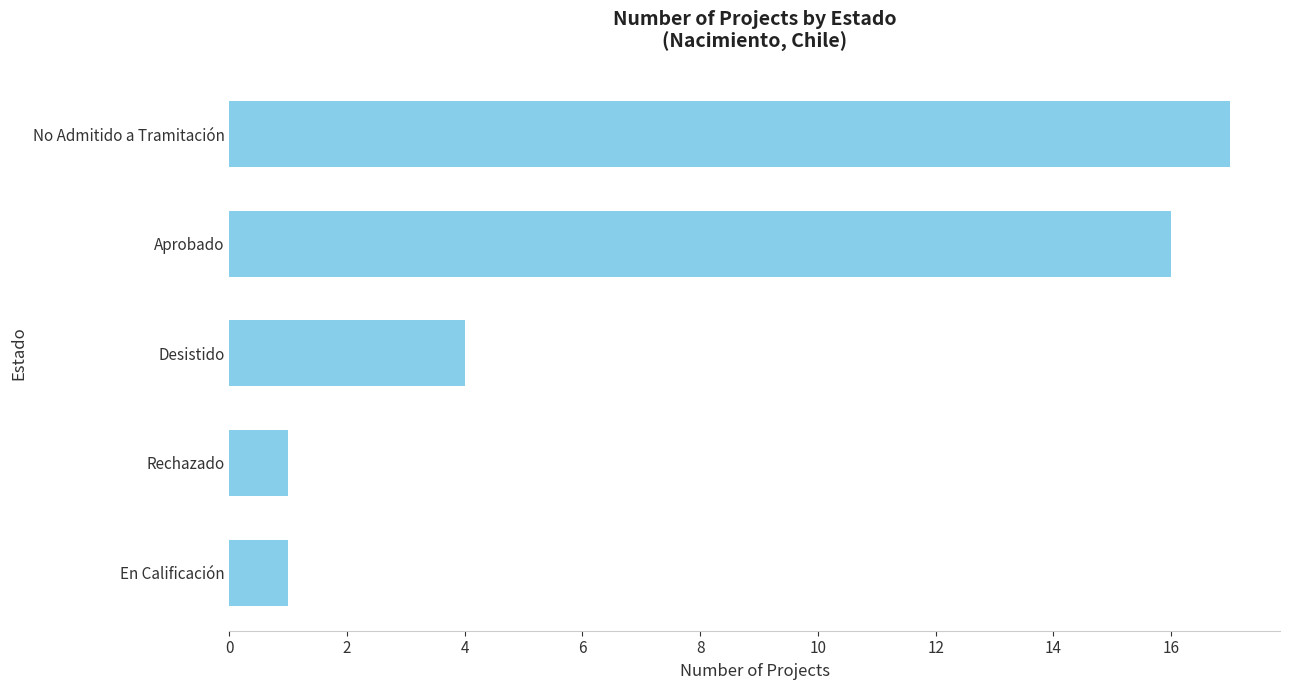

What is the average value?

8